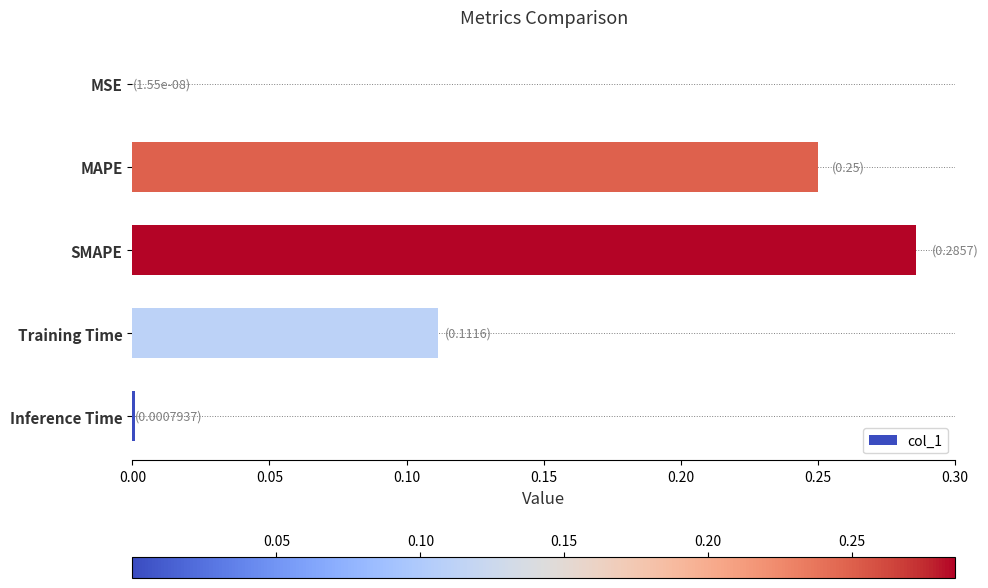

Are the bars grouped side by side (vs. stacked)?

No